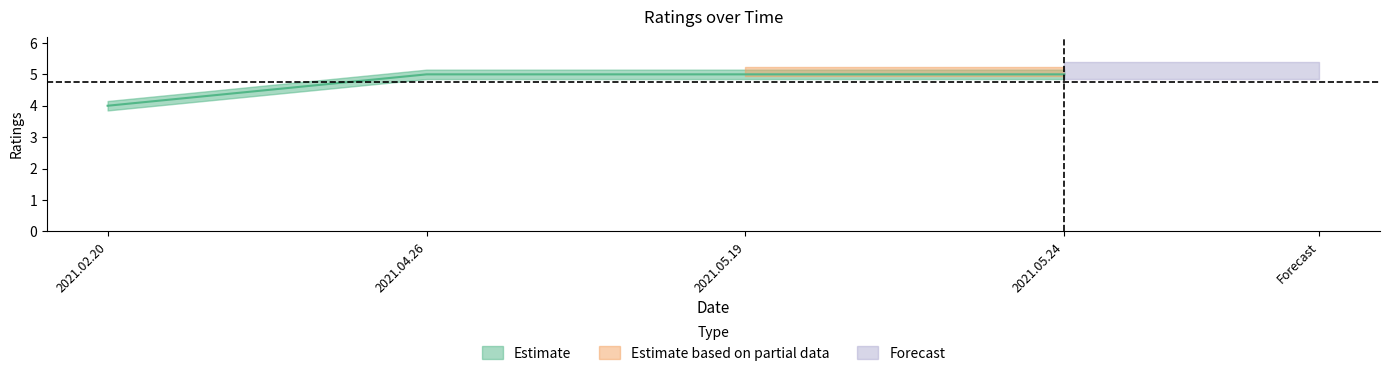

Reading right to left, transcribe all the data shown in this chart.

2021.05.24=5	2021.05.19=5	2021.04.26=5	2021.02.20=4